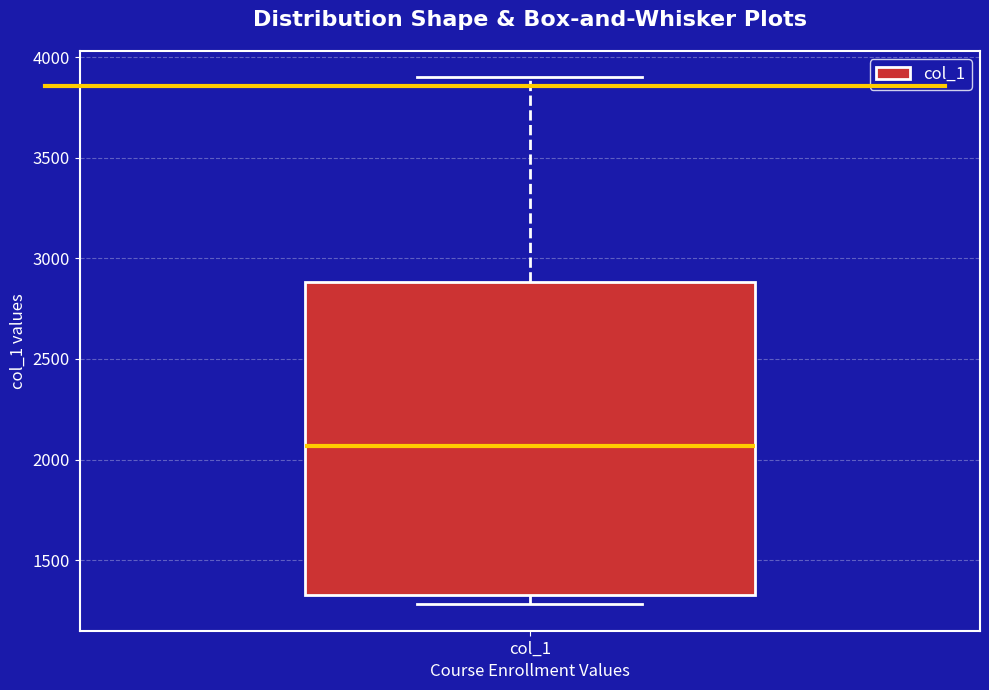

Transcribe this box plot: give where the median line is, the range the box spans, and where the two whiskers end, as read against the y-axis. The values are not printed on the chart, so give them approximately, as read against the axis.

median 2050, box 1350 to 2900, whiskers 1300 to 3900